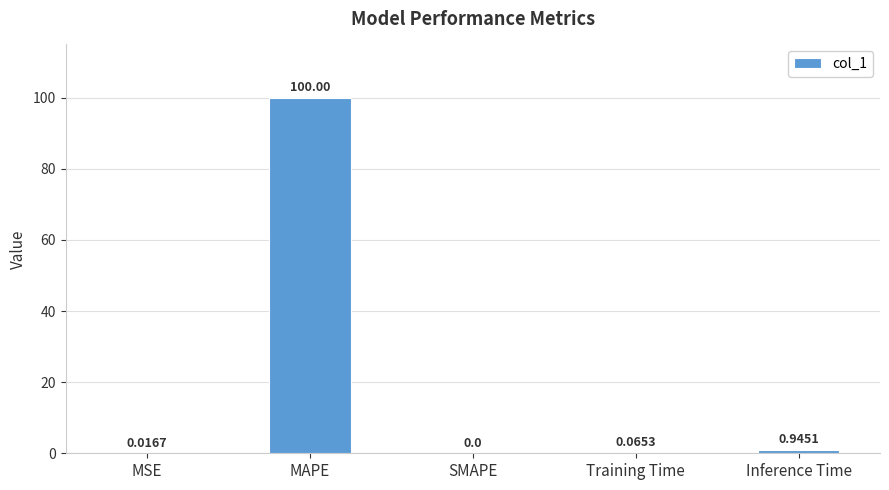

What is the change in value from MAPE to Inference Time?

-99.1